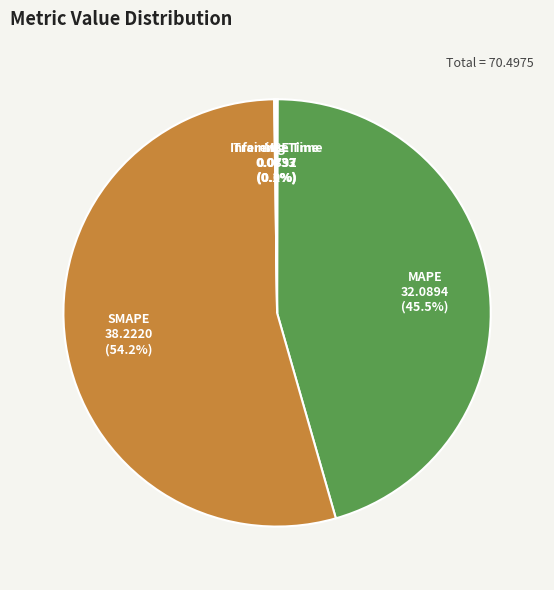

Which category accounts for the majority?

SMAPE